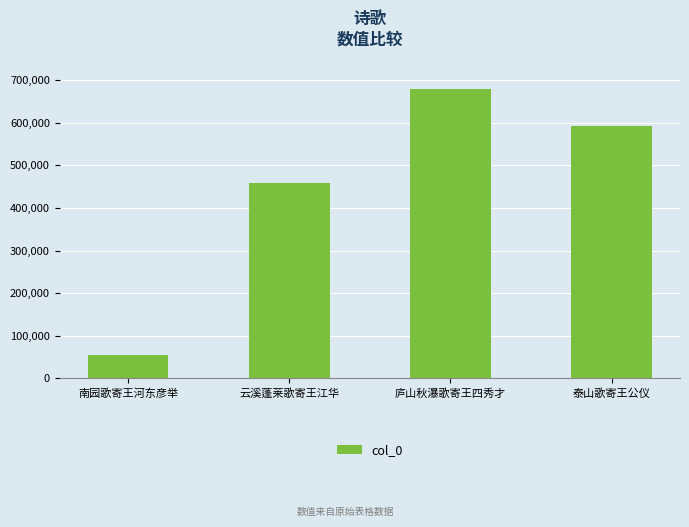

What value does the data have at 泰山歌寄王公仪, to the nearest 10?

591210